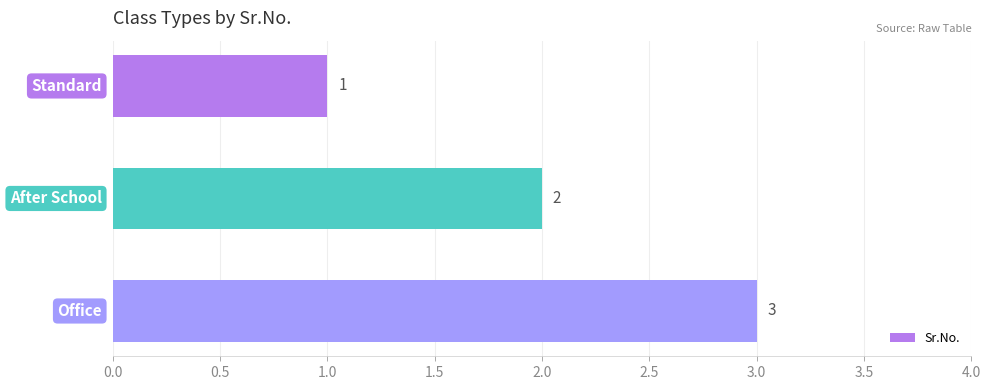

What is the value of the 2nd bar from the top?

2